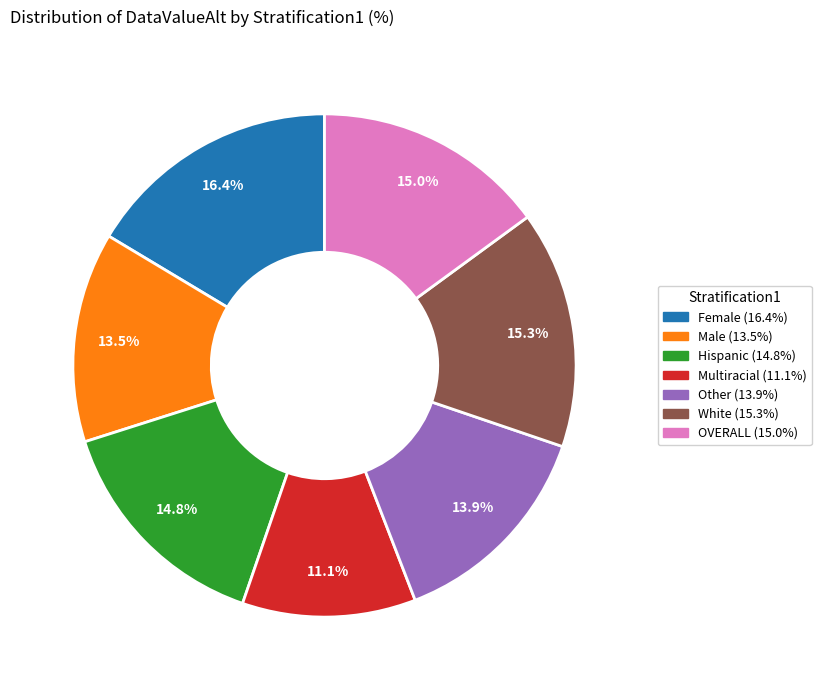

What is the smallest slice in the pie chart?

Multiracial